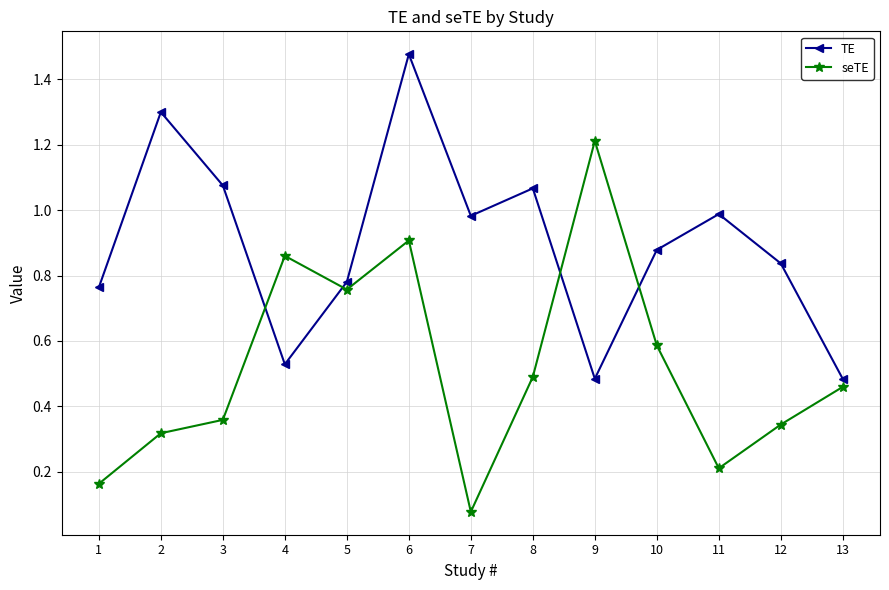

At which category is the sum across all series the highest?

6